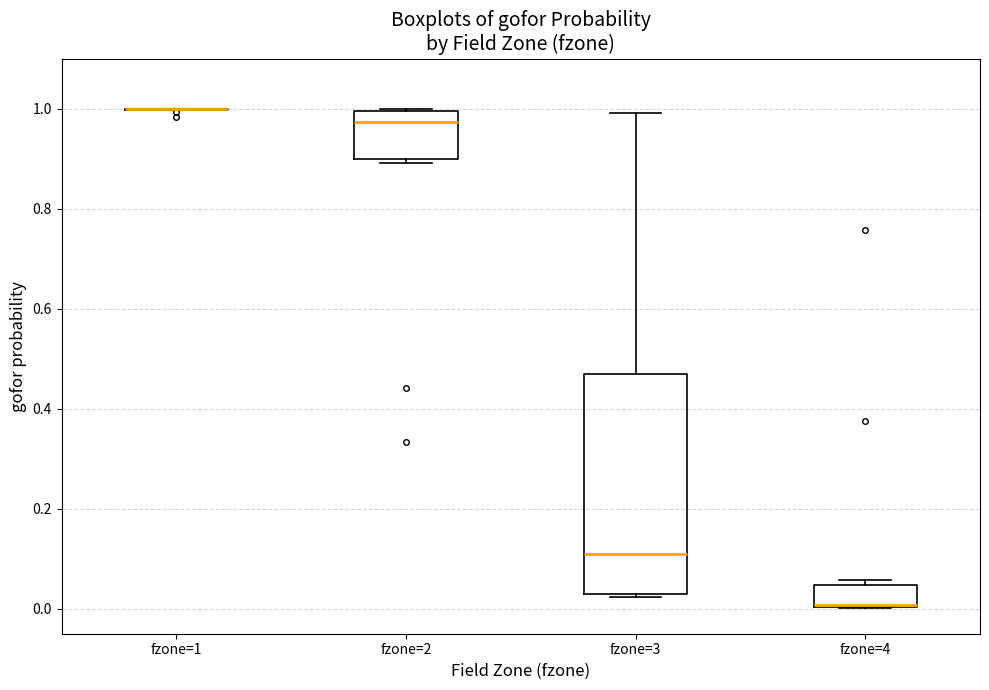

Comparing the boxes themselves (not the whiskers), which one is the tallest?

fzone=3